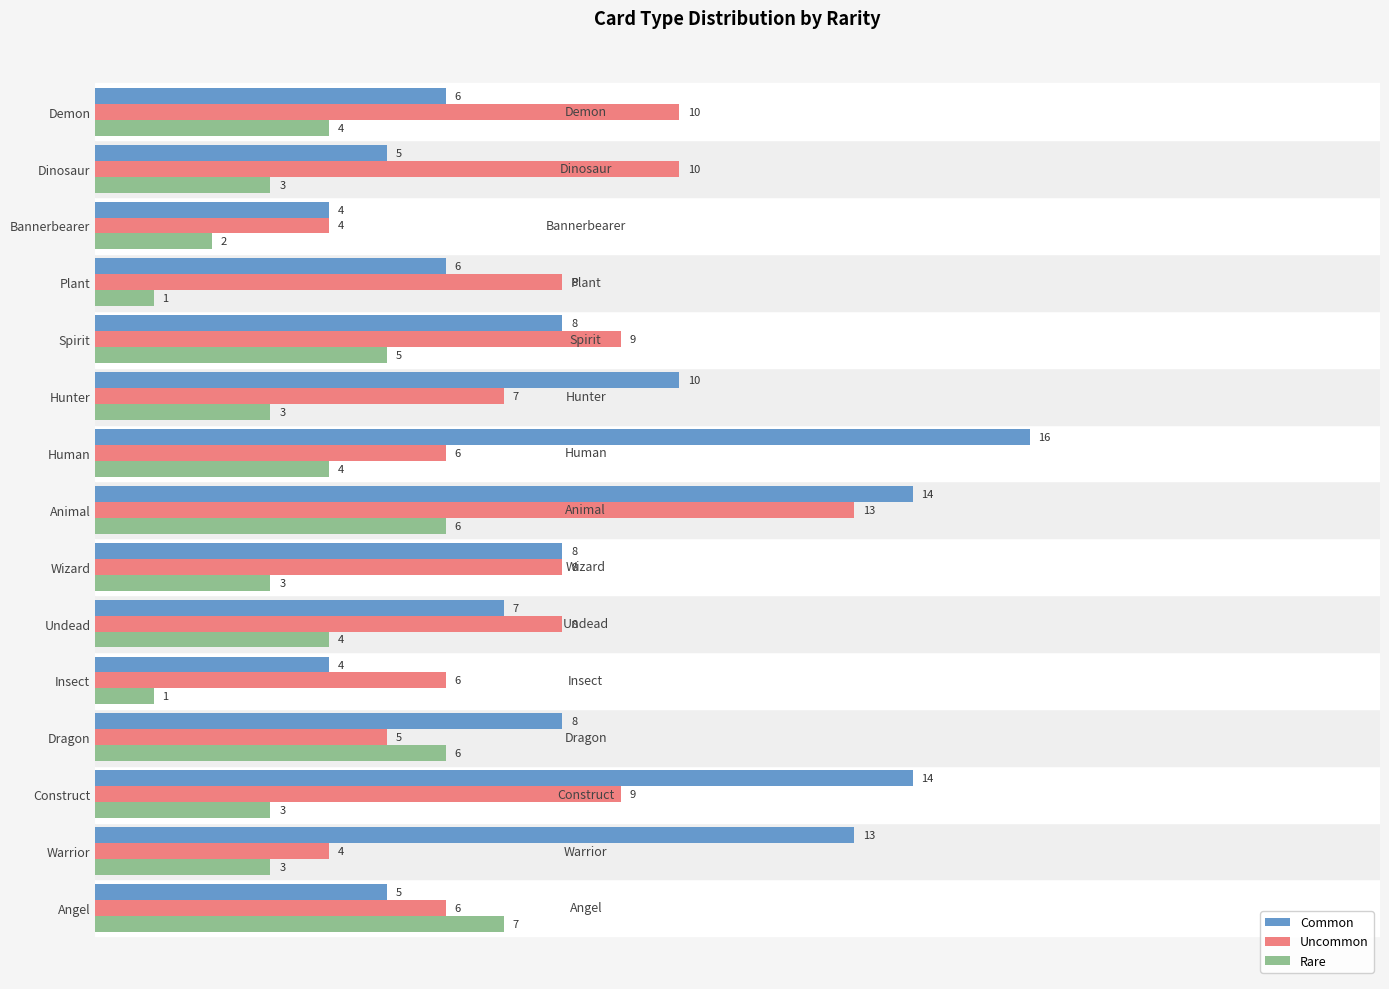

What is the total value across all series at Bannerbearer?

10